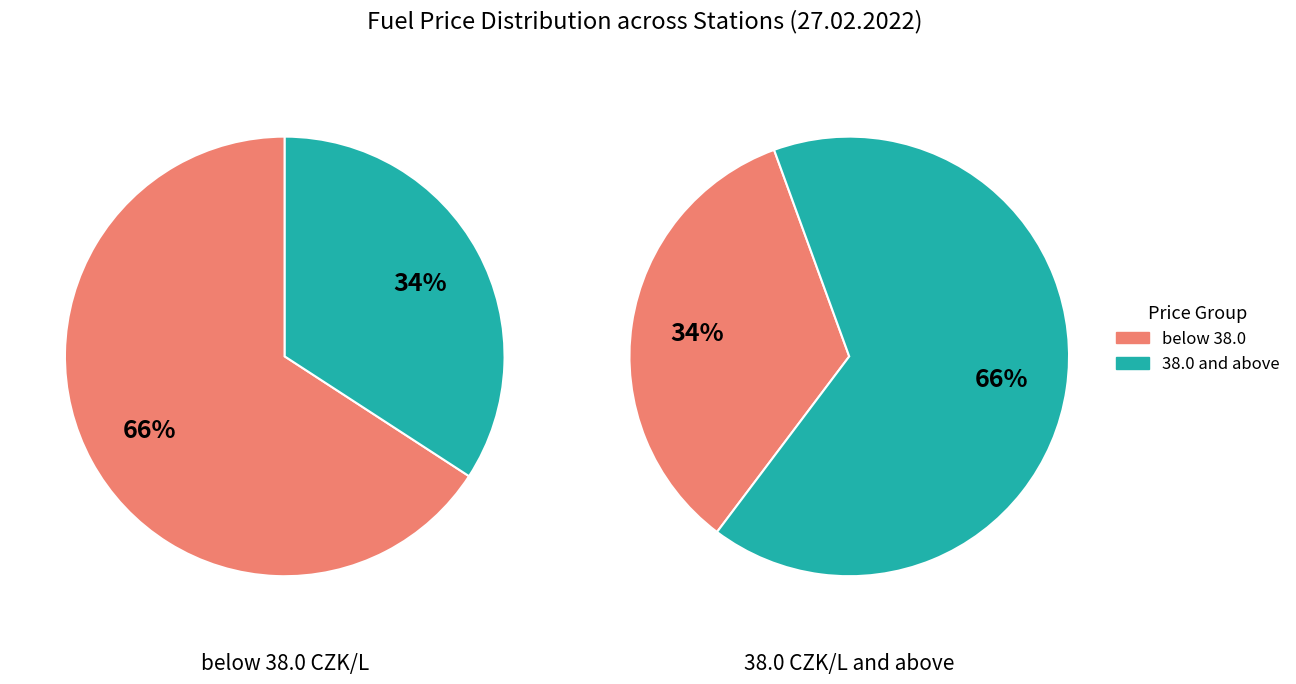

True or false: Tesco accounts for 1% of the total.

False